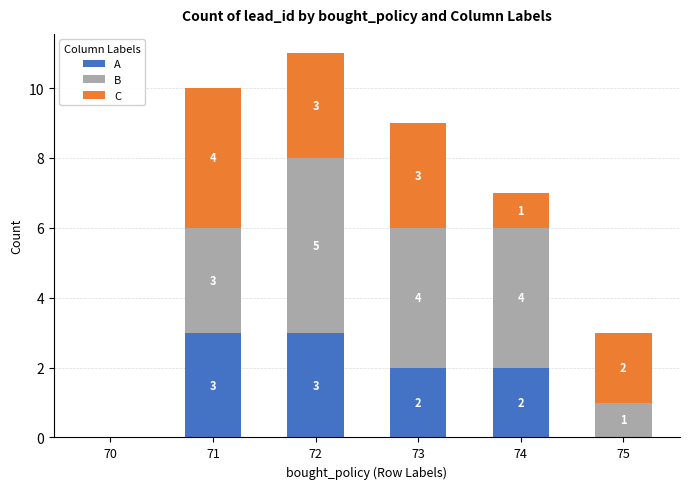

Reading left to right, transcribe the values for A.

70=0	71=3	72=3	73=2	74=2	75=0